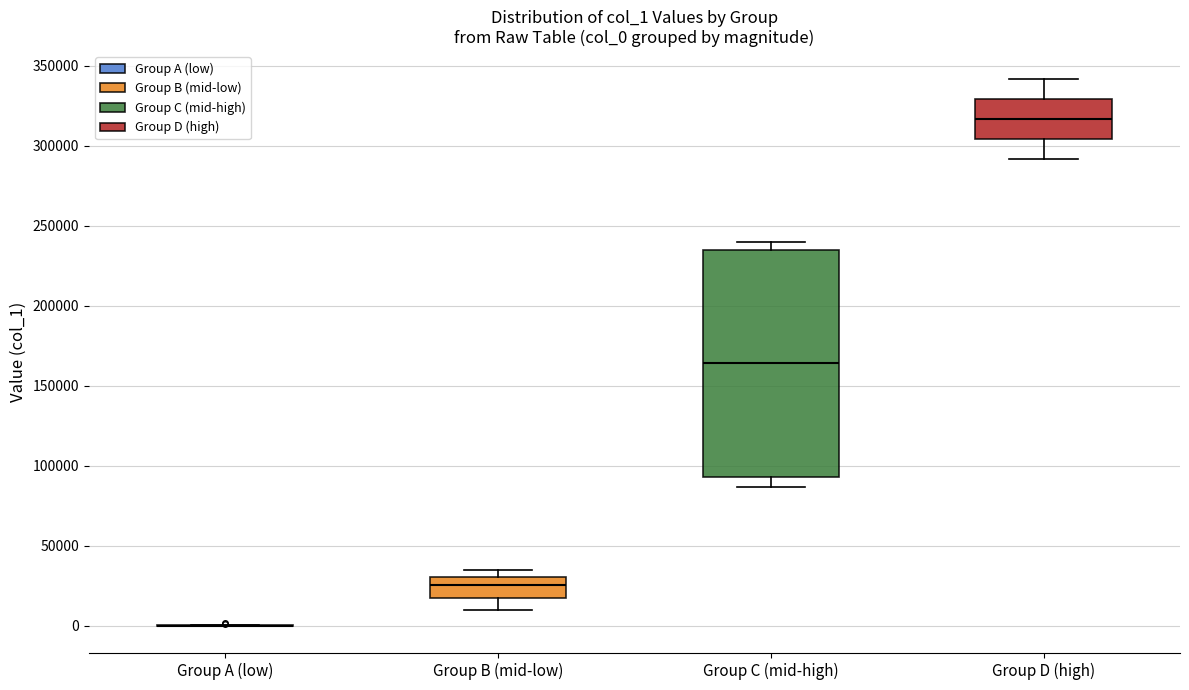

Reading left to right, transcribe this box plot: for each box, give where its median line is, the range the box spans, and where its two whiskers end, as read against the y-axis. The values are not printed on the chart, so give them approximately, as read against the axis.

Group A (low): box collapsed to a line at 0, whiskers 0 to 0
Group B (mid-low): median 25000, box 15000 to 30000, whiskers 10000 to 35000
Group C (mid-high): median 165000, box 95000 to 235000, whiskers 85000 to 240000
Group D (high): median 315000, box 305000 to 330000, whiskers 290000 to 340000